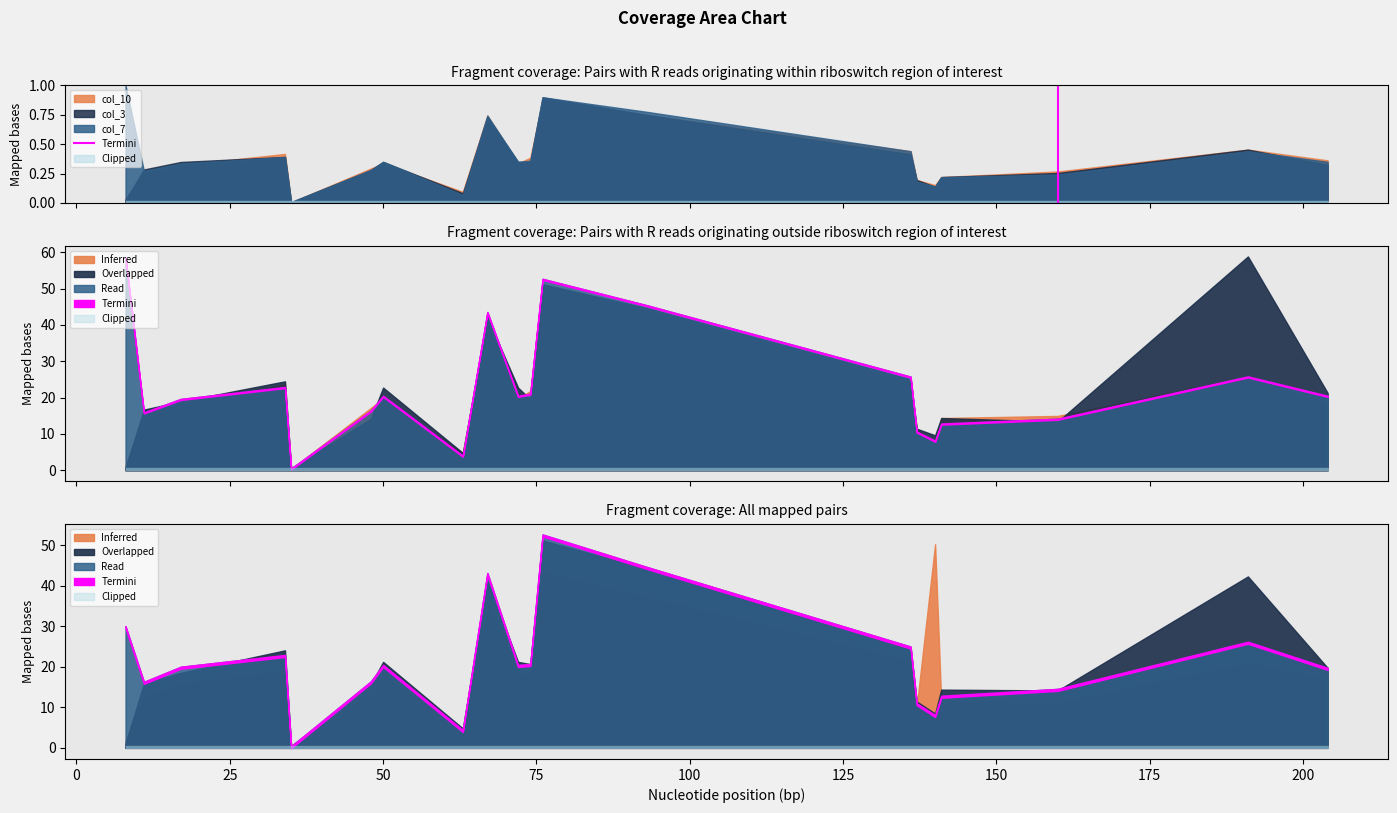

The chart shows a value of 1 at 0. True or false?

True